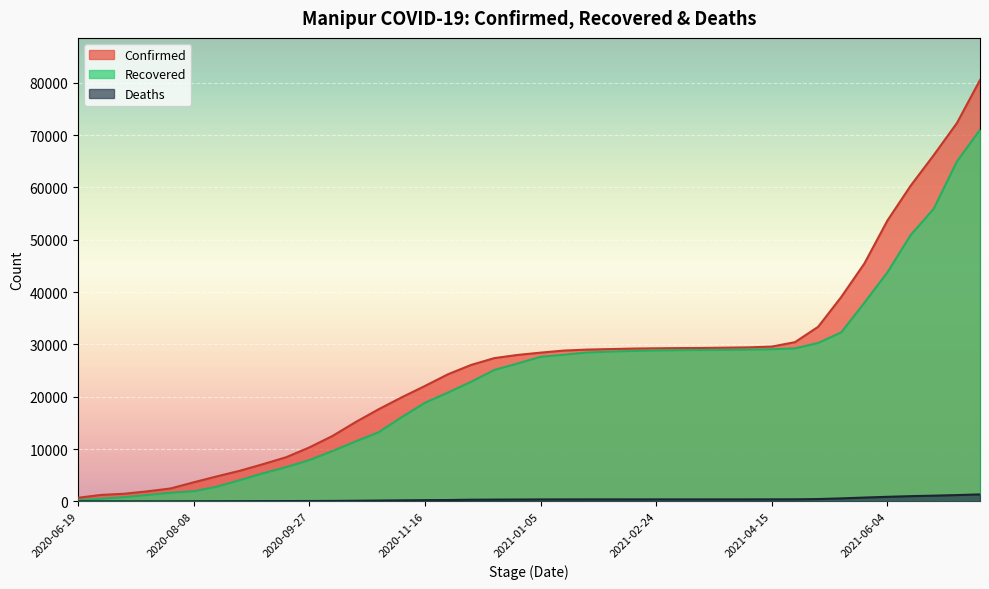

True or false: Deaths and Confirmed intersect in this chart.

False